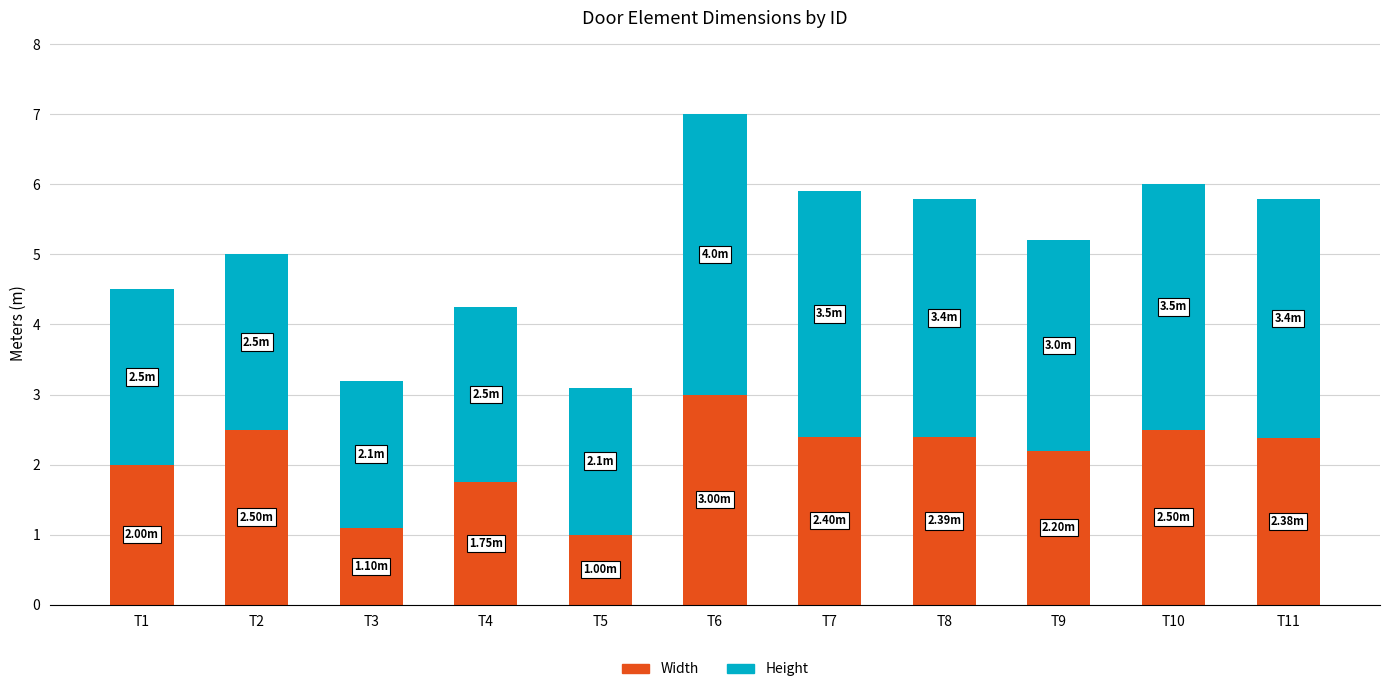

What are all the series names shown in the legend?

Width, Height